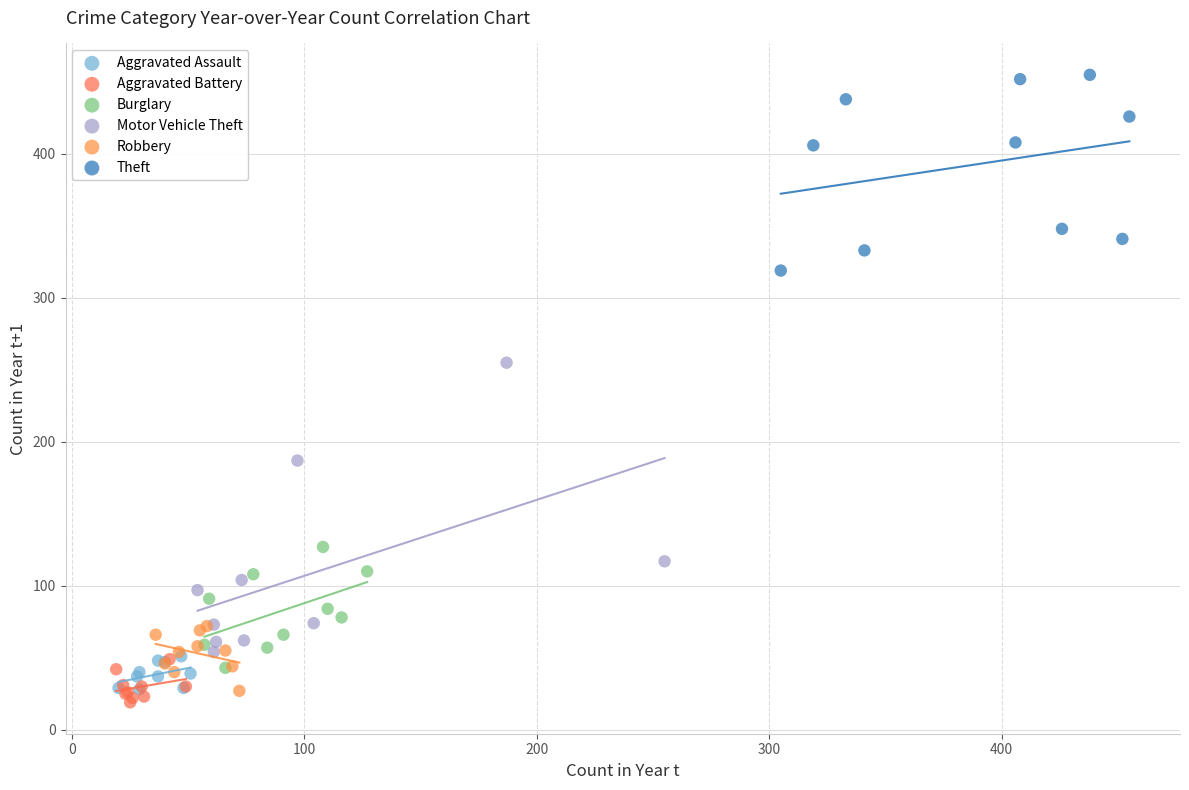

Which series has the largest Y range (max minus min)?

Motor Vehicle Theft